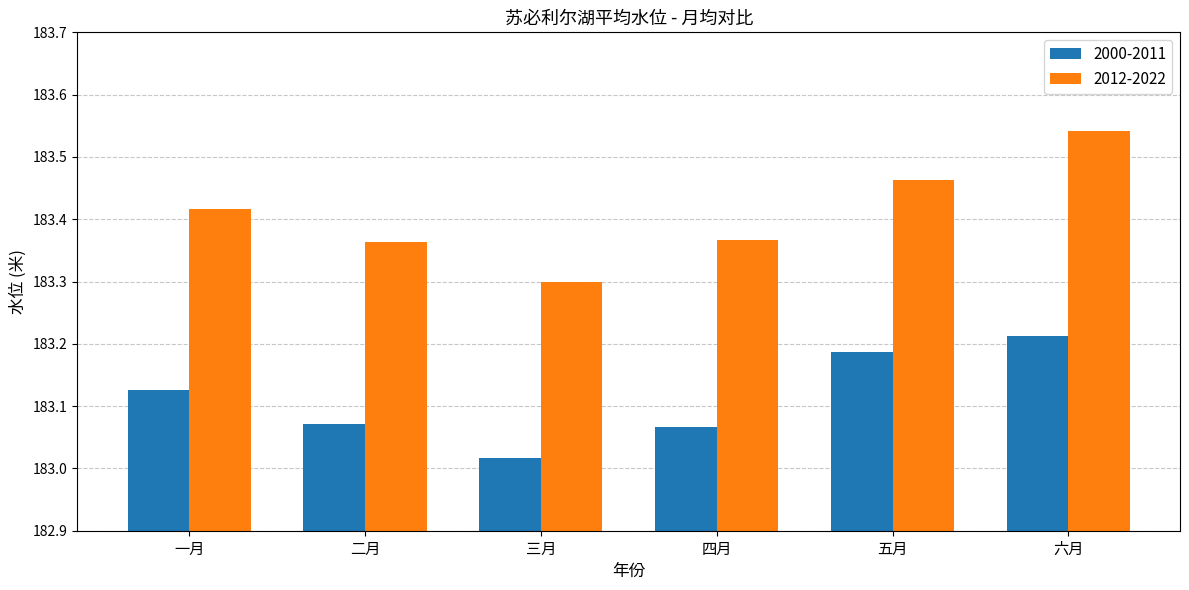

Which category has the highest value across all series?

六月